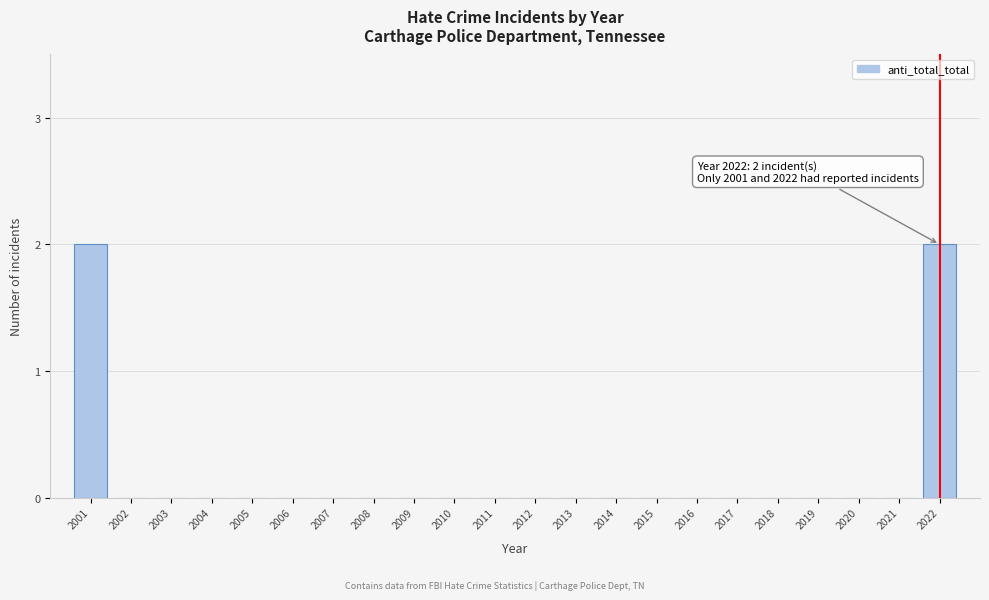

Reading left to right, what are all the values shown in this chart?

2001=2	2002=0	2003=0	2004=0	2005=0	2006=0	2007=0	2008=0	2009=0	2010=0	2011=0	2012=0	2013=0	2014=0	2015=0	2016=0	2017=0	2018=0	2019=0	2020=0	2021=0	2022=2